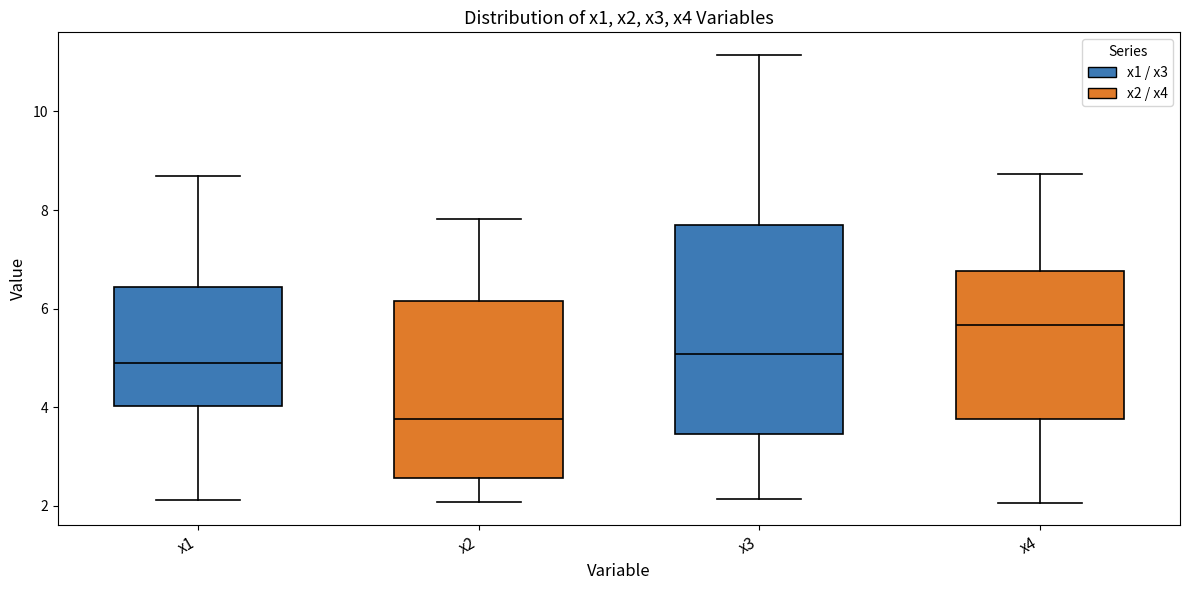

Reading left to right, read every box against the y-axis: the position of its median line, the range the box covers, and the ends of its whiskers. The values are not printed on the chart, so give them approximately, as read against the axis.

x1: median 4.8, box 4.0 to 6.4, whiskers 2.2 to 8.6
x2: median 3.8, box 2.6 to 6.2, whiskers 2.0 to 7.8
x3: median 5.0, box 3.4 to 7.6, whiskers 2.2 to 11.2
x4: median 5.6, box 3.8 to 6.8, whiskers 2.0 to 8.8